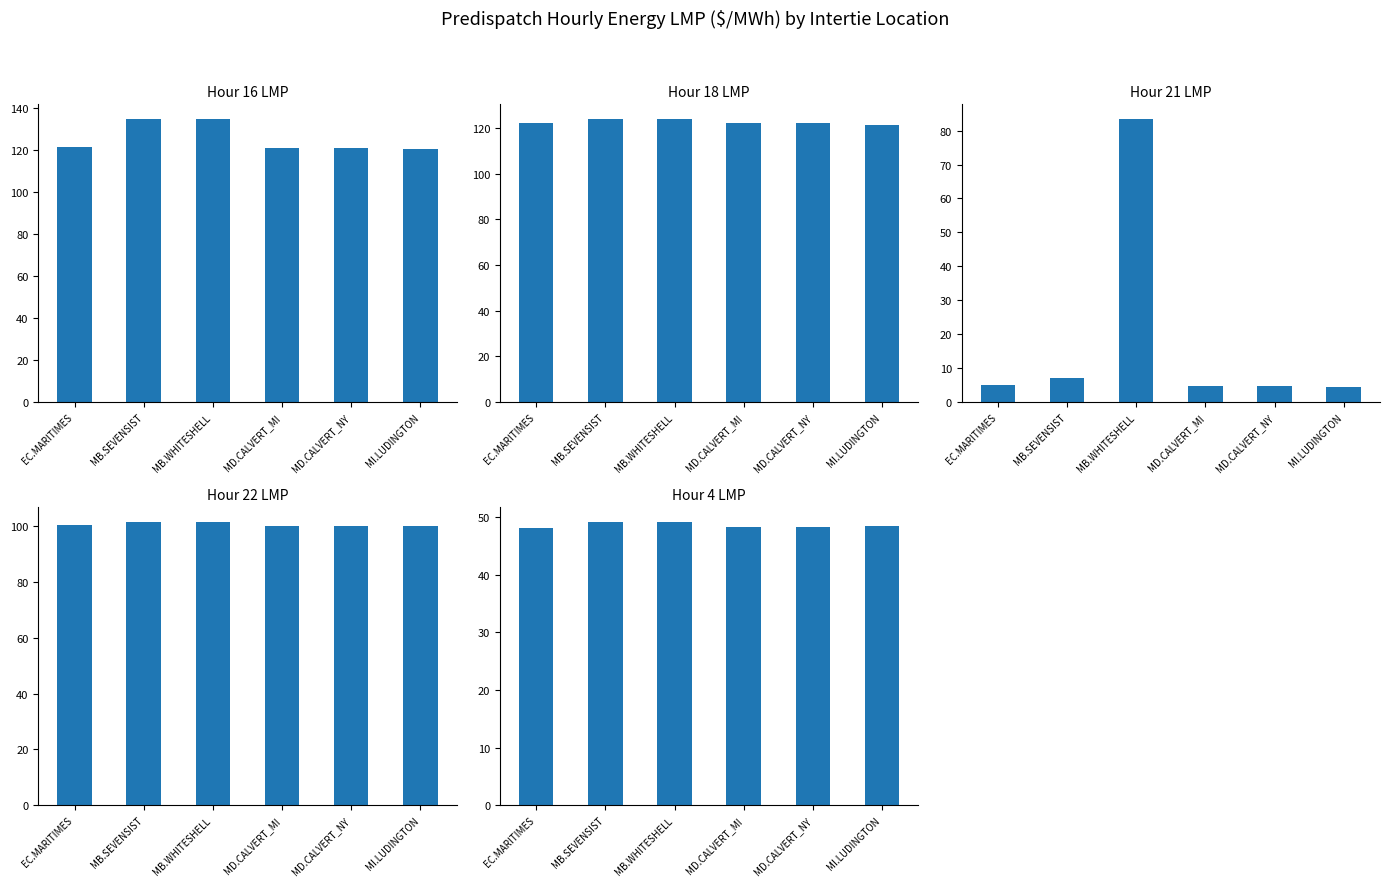

What is the label of the 3rd bar from the left?

MB.WHITESHELL